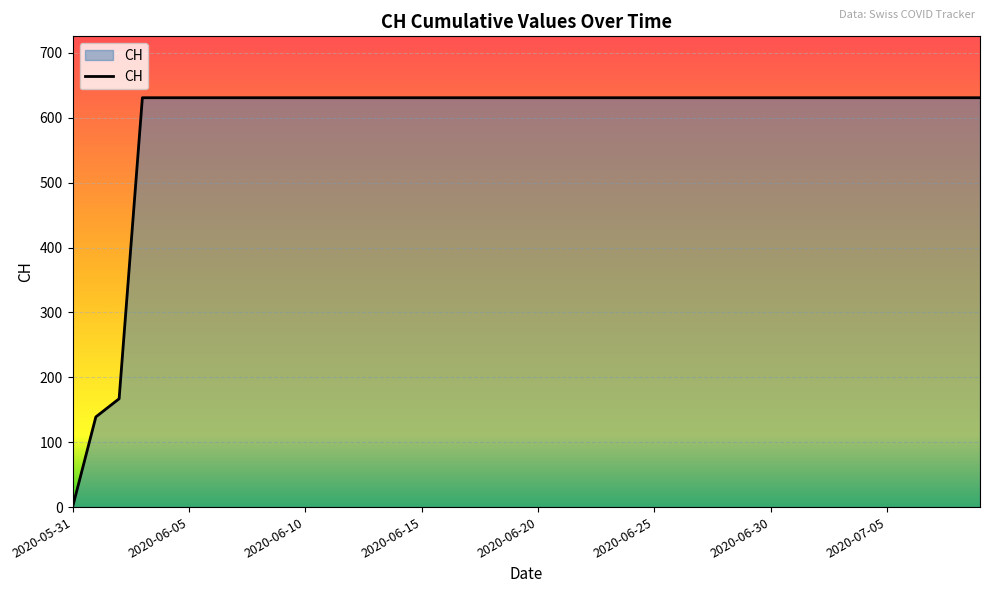

What is the difference between the maximum and minimum values?

631